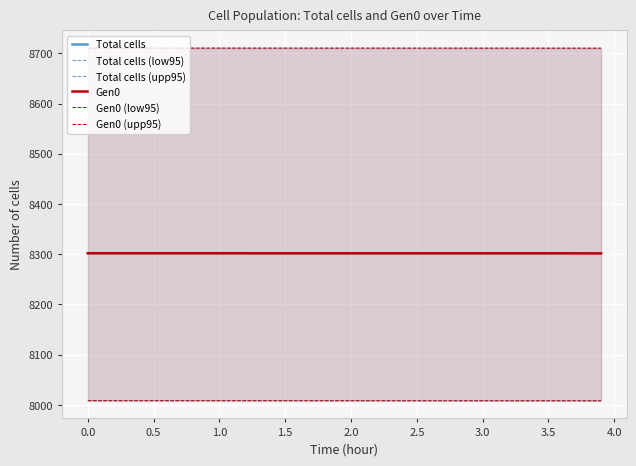

True or false: Total cells (upp95) and Total cells cross at least once.

False